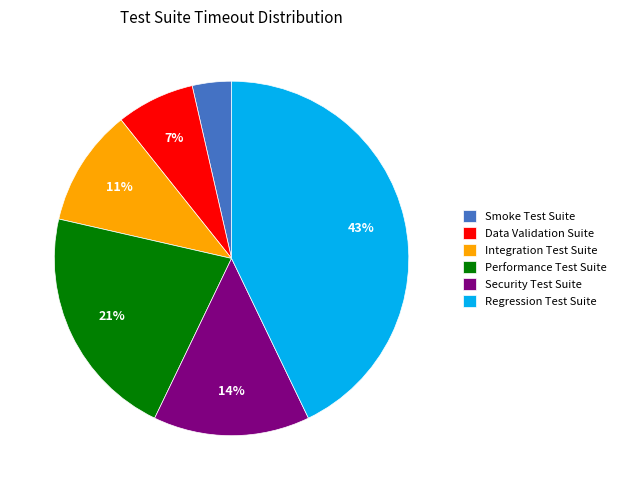

The Regression Test Suite slice represents 31% of the pie. True or false?

False